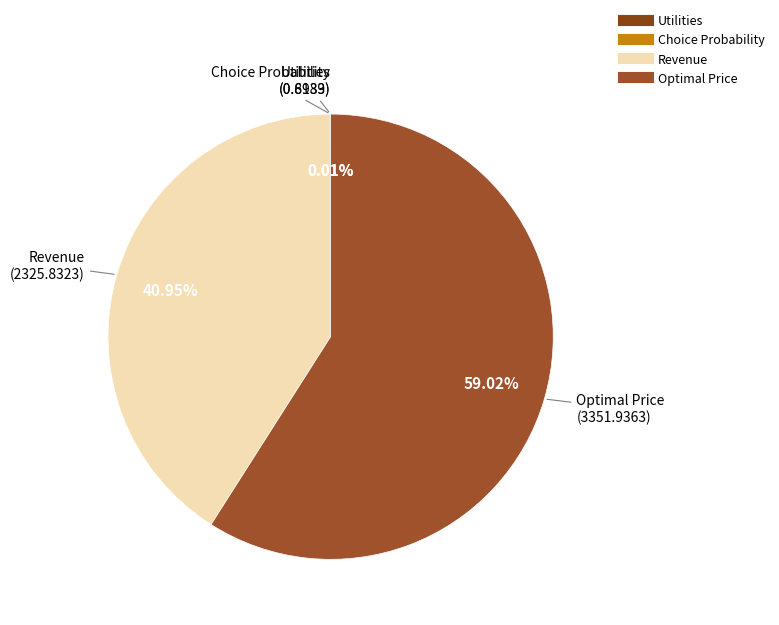

Which slice represents more than half of the pie?

Optimal Price